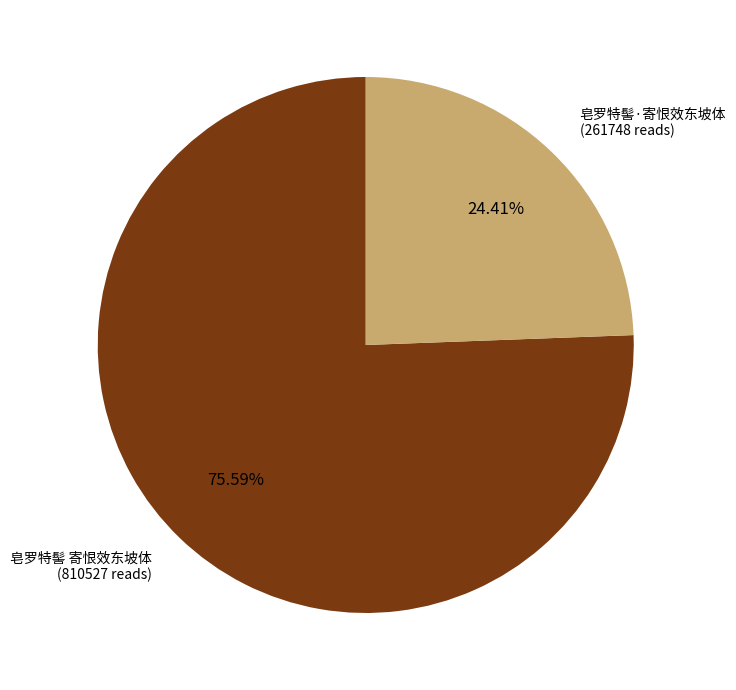

How many slices are in this pie chart?

2